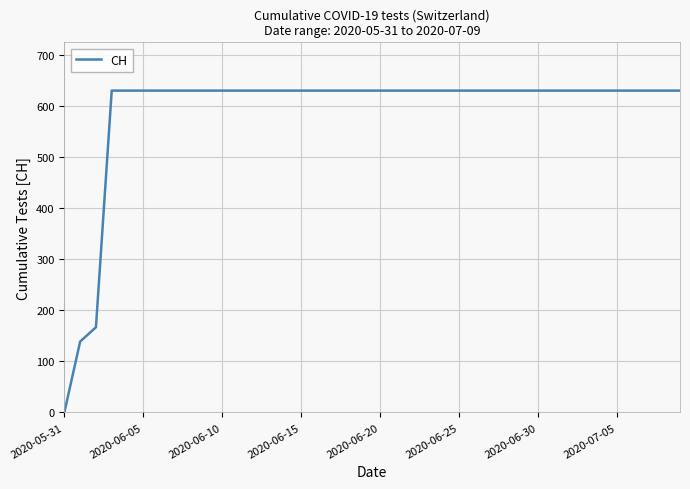

What is the greatest value displayed?

631